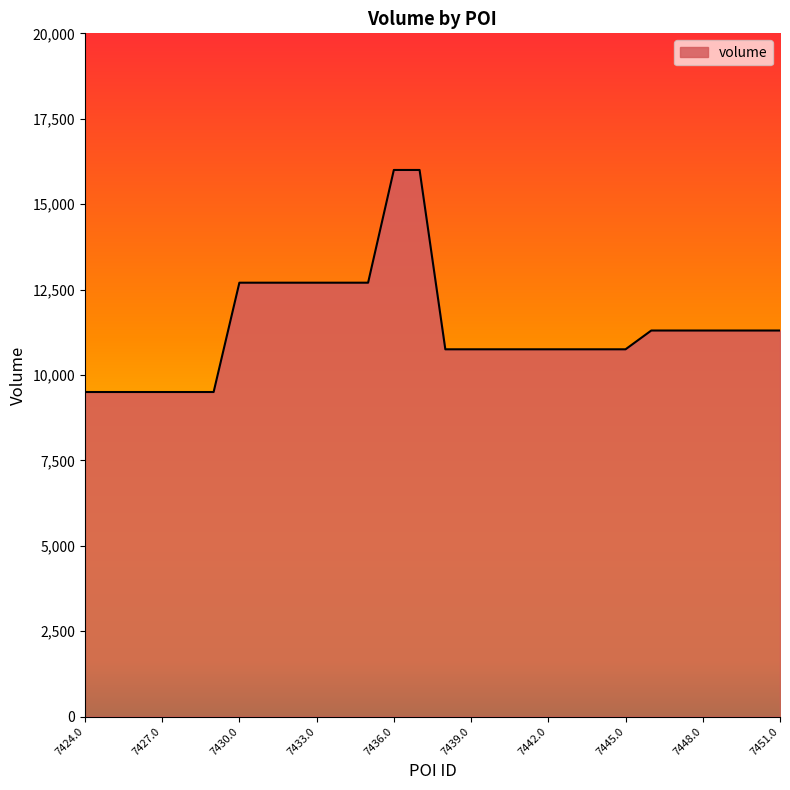

How many lines are shown in the chart?

1